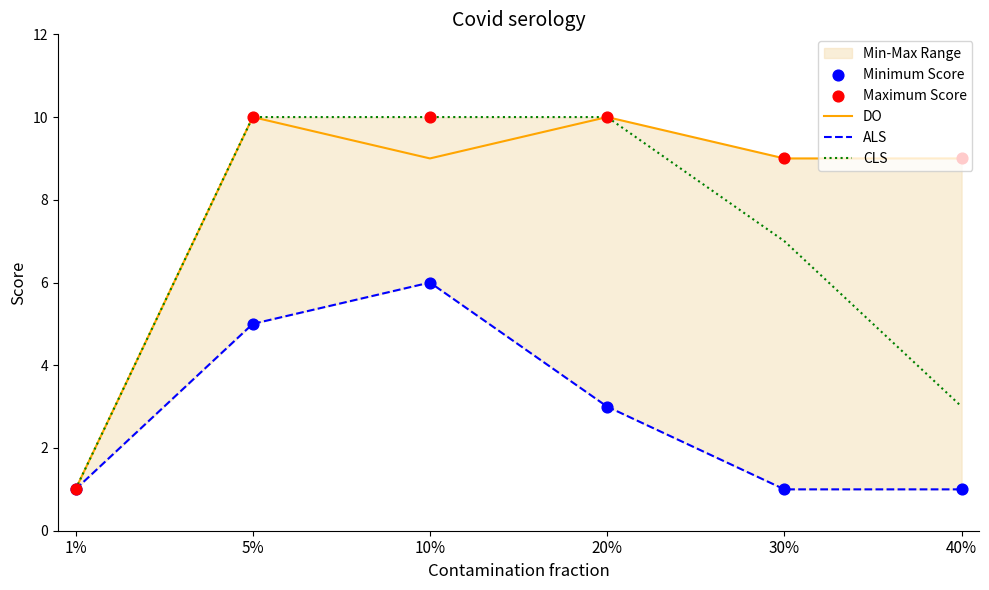

Which series has the largest Y range (max minus min)?

DO